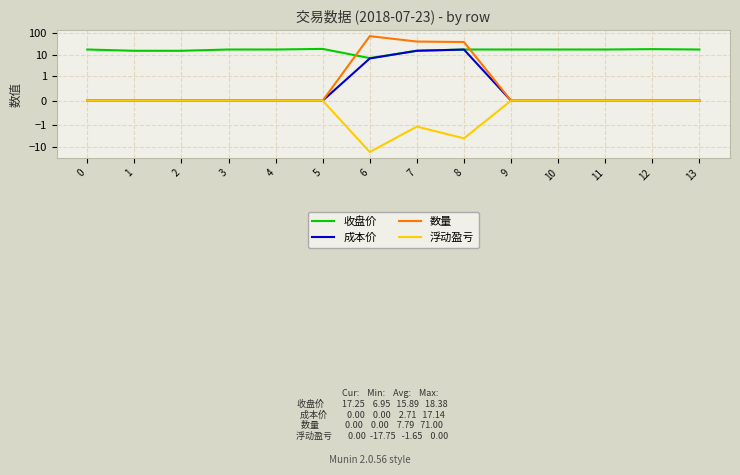

Count the number of data series in this chart.

4